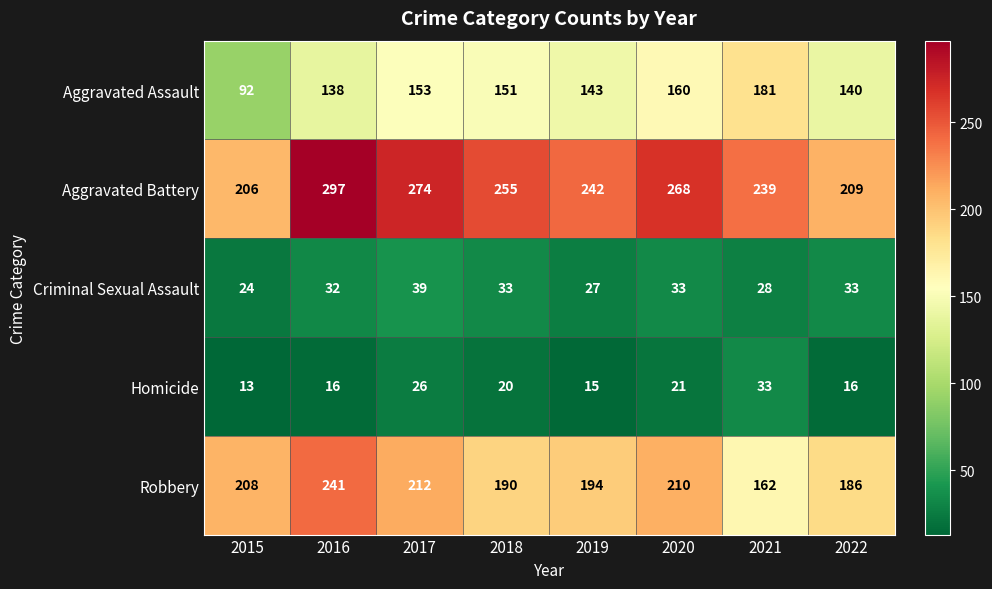

What is the difference between the highest and lowest values at 2017?

248